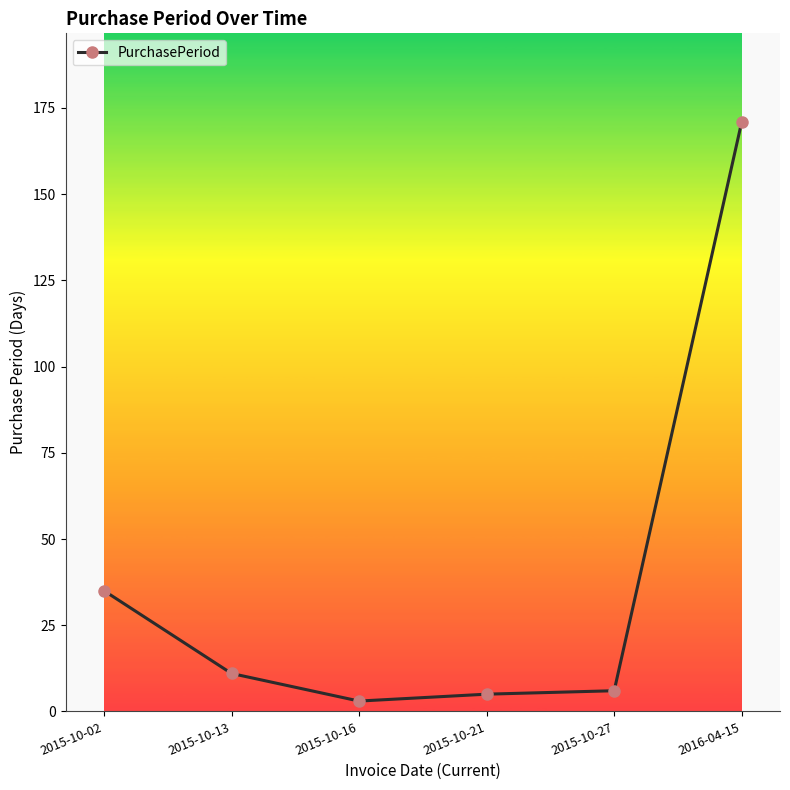

What is the greatest value displayed?

171